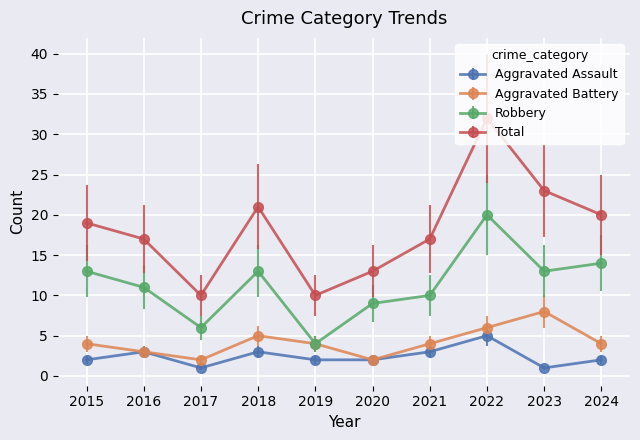

Which series has the largest range (max minus min)?

Total